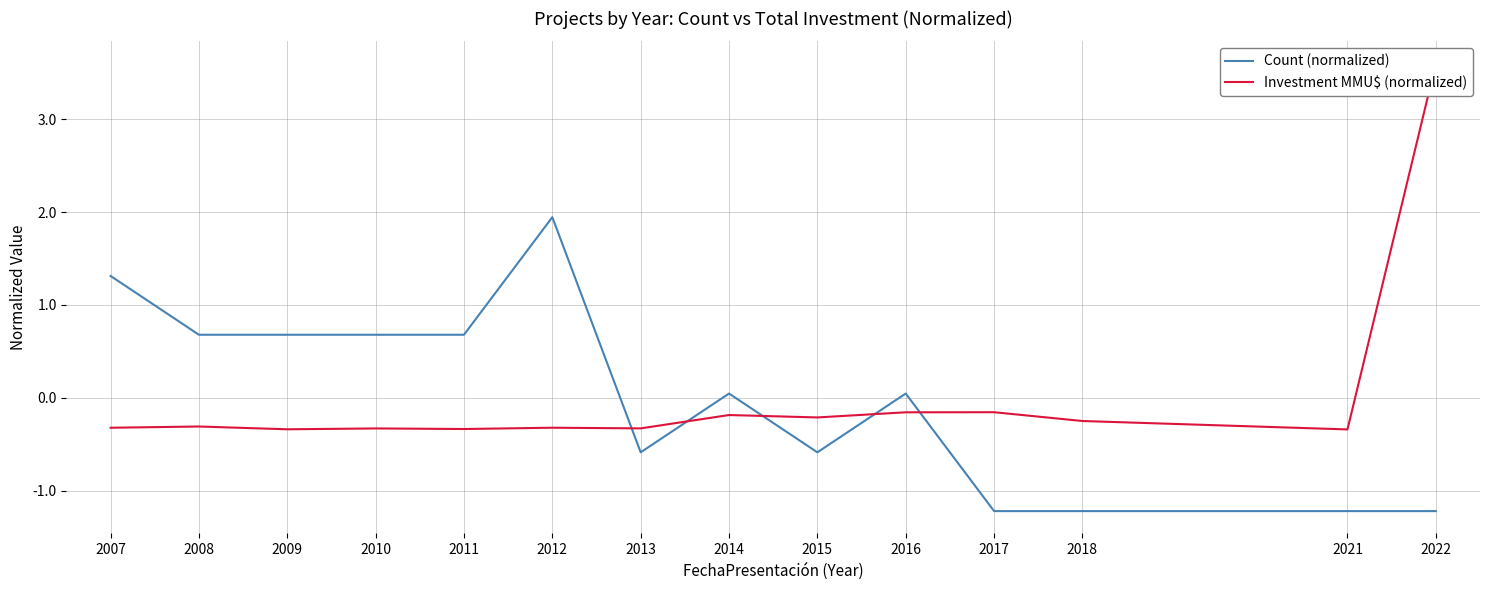

How many categories are shown in the chart?

14